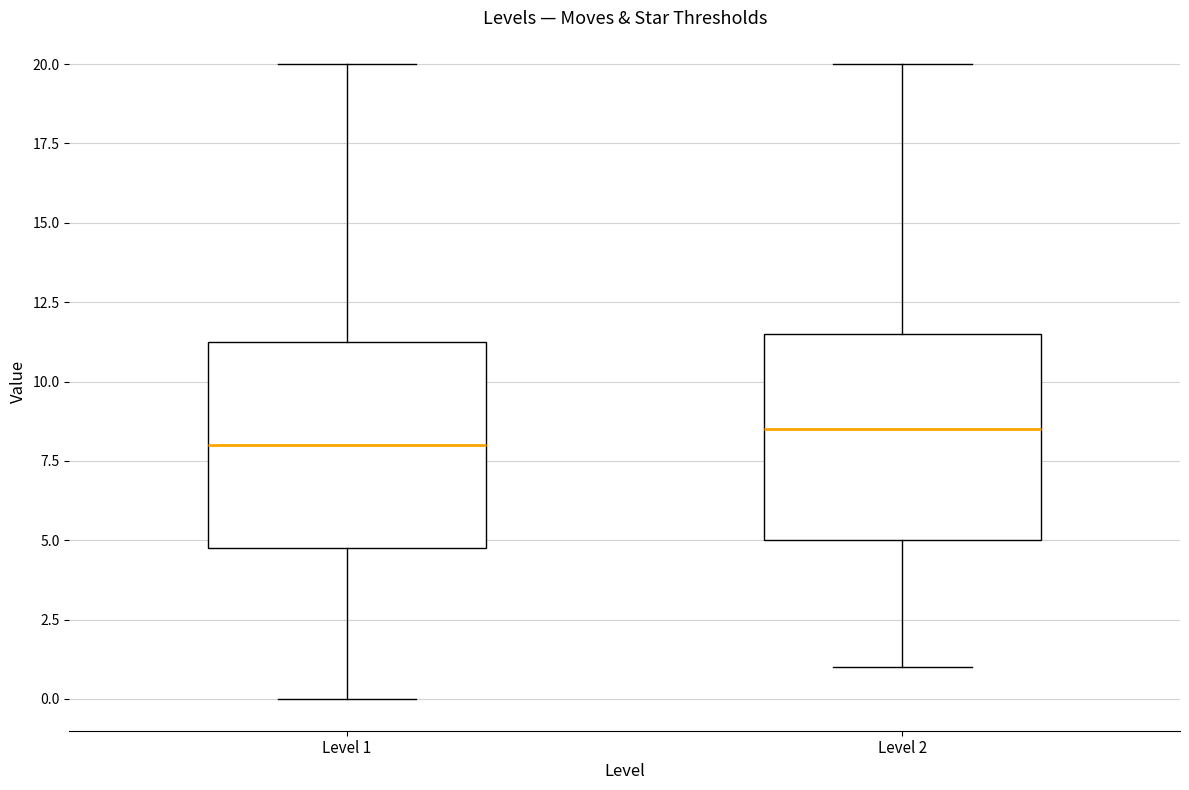

Which box's median line is the lowest?

Level 1